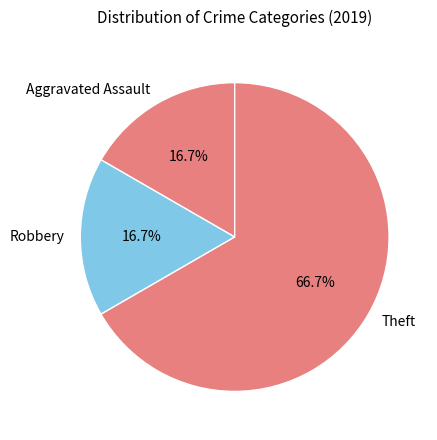

What is the majority slice?

Theft